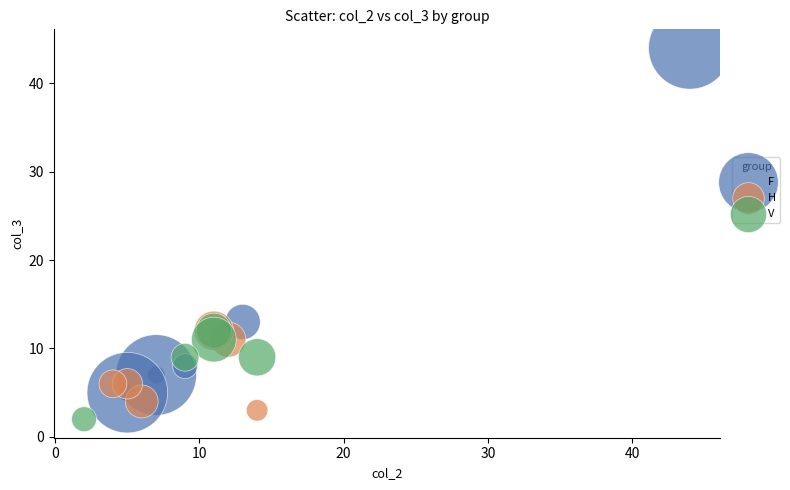

Which series reaches the maximum Y coordinate?

F